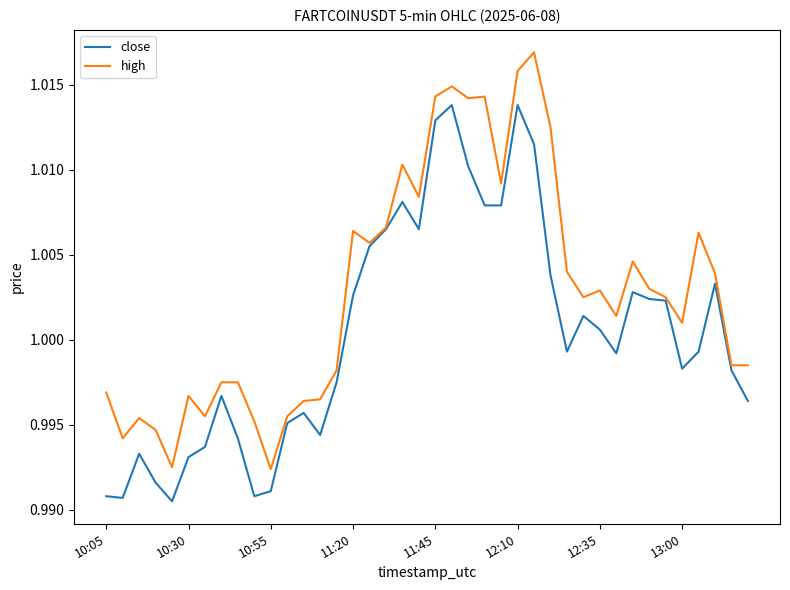

Which series has the largest total across all categories?

high